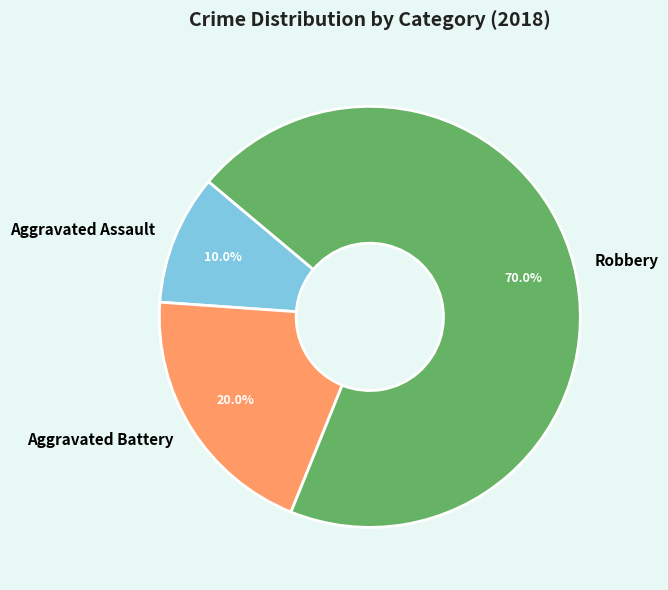

Which has a higher value, Robbery or Aggravated Assault?

Robbery